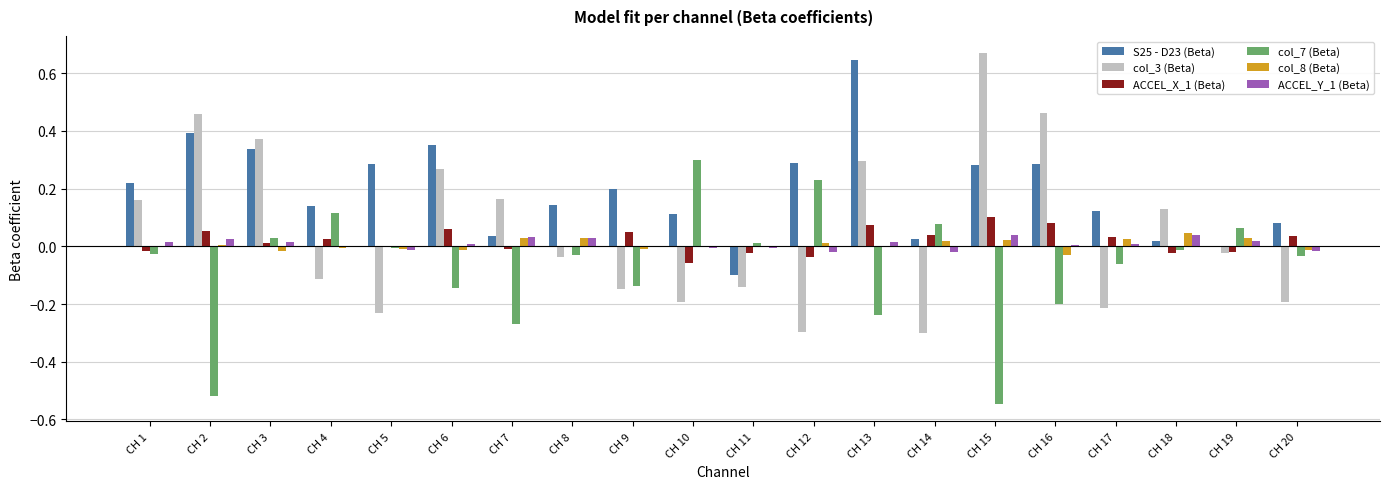

Is it true that col_3 (Beta) equals 0.1 at CH 6?

False